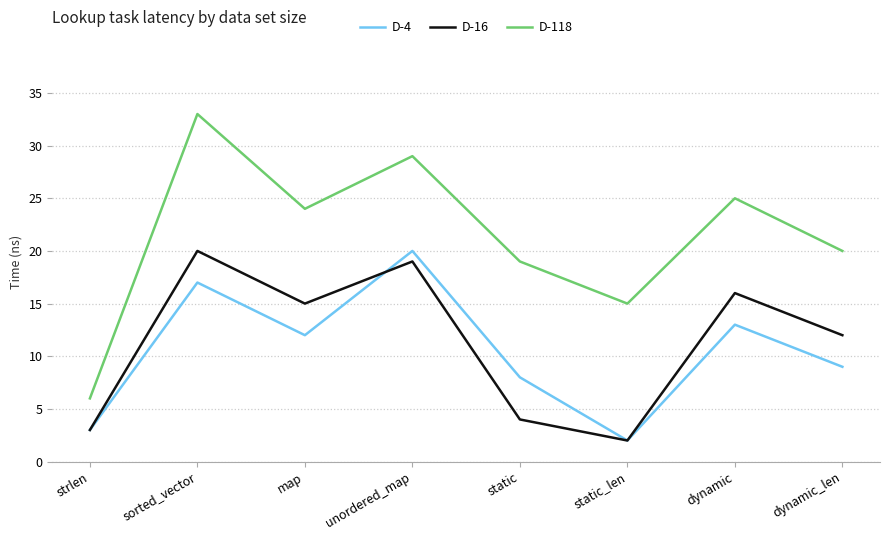

Rank the series at static from lowest to highest value.

D-16, D-4, D-118